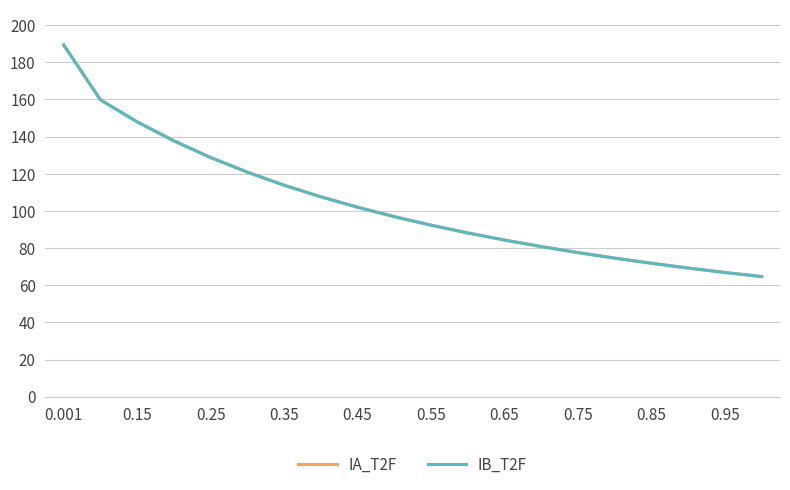

Which series has the widest spread of values?

IA_T2F